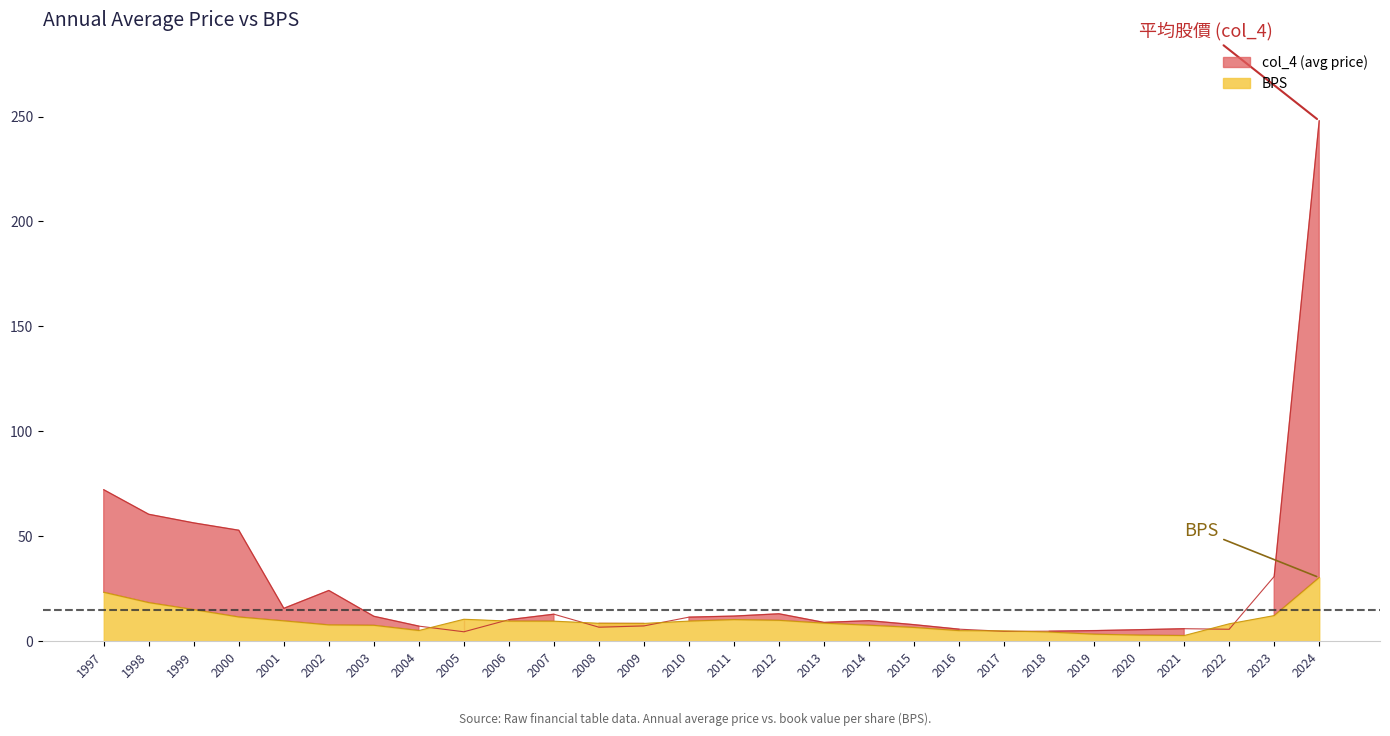

Does the chart have visible grid lines?

No